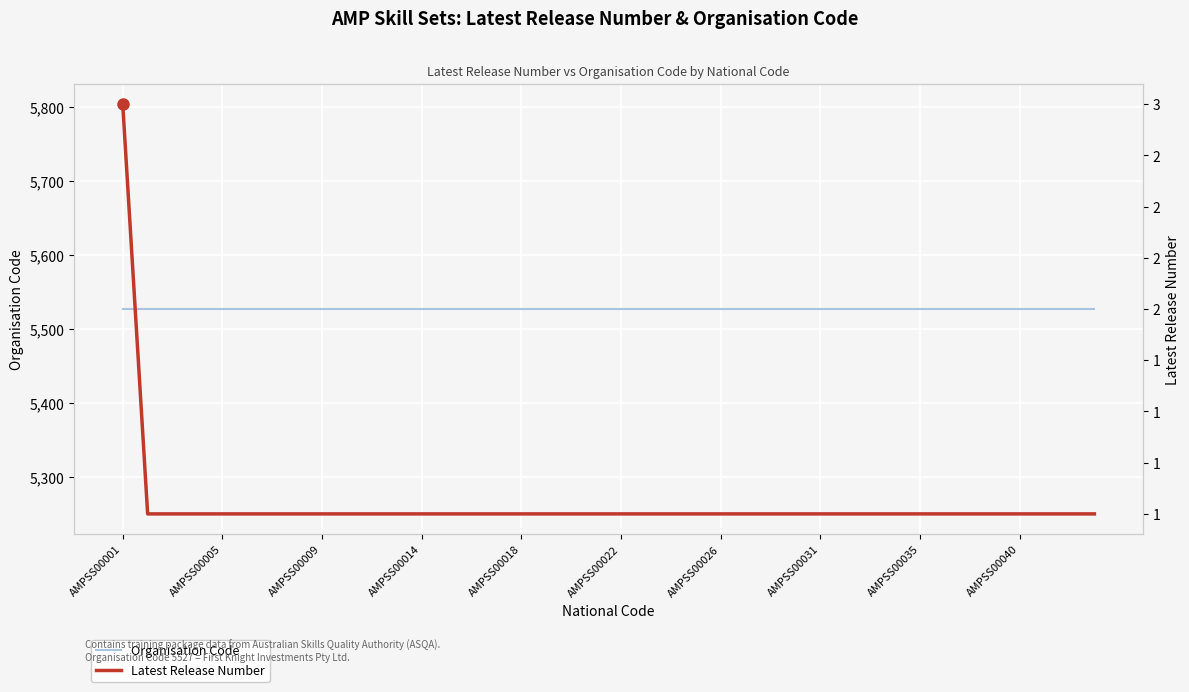

Rank the series at AMPSS00022 from highest to lowest value.

Organisation Code, Latest Release Number